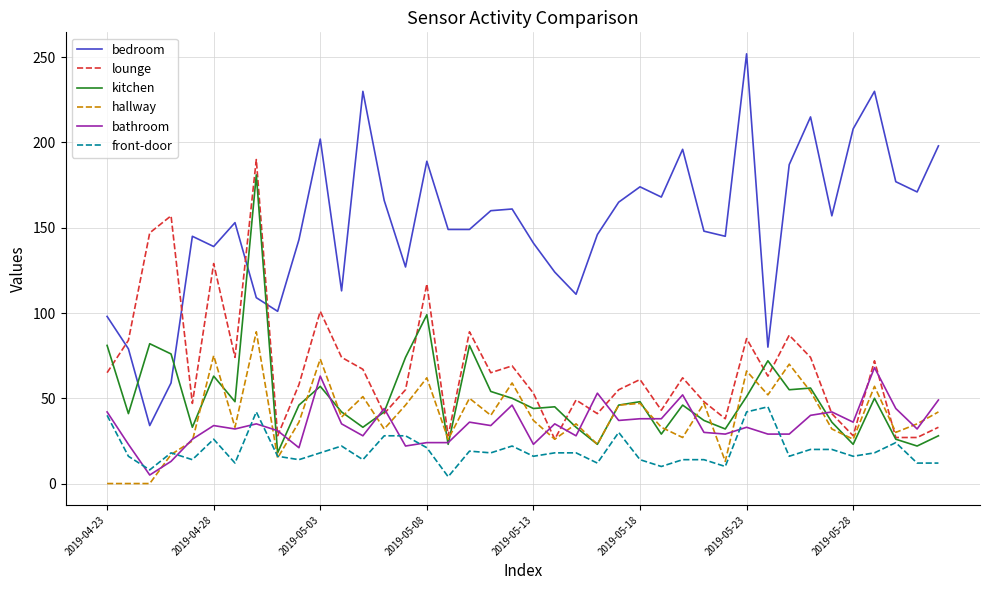

How many values in the lounge series are below 62?

20